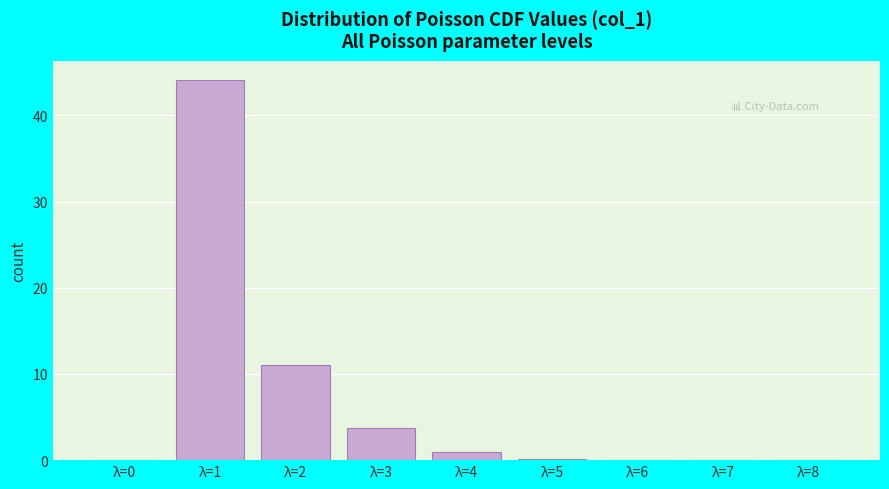

Which category has the highest value across all series?

λ=1